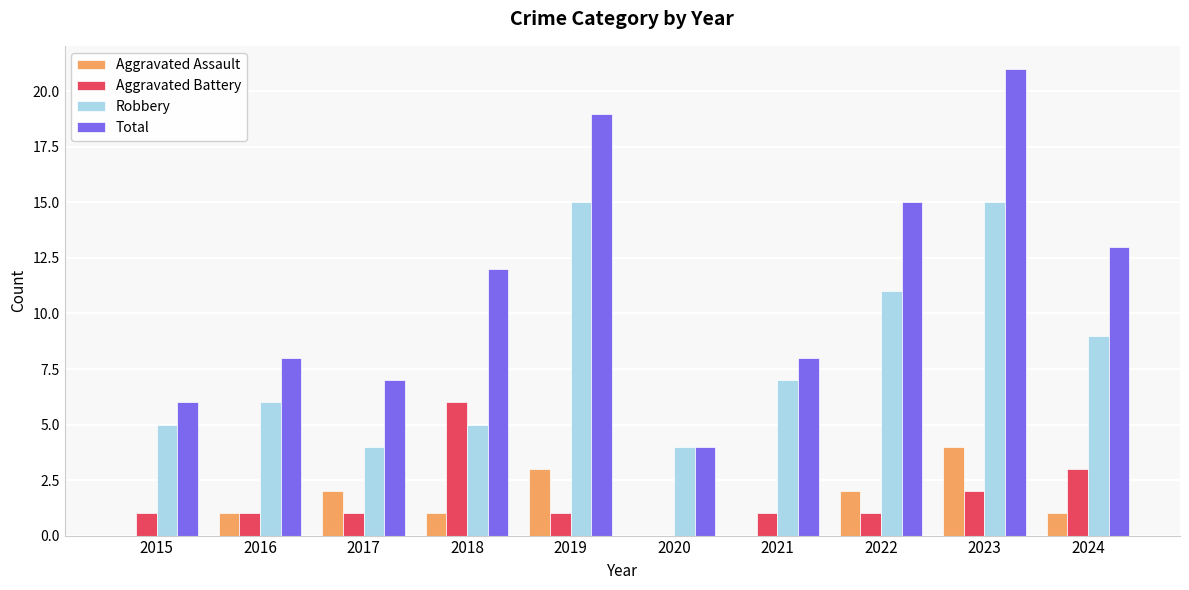

How many groups of bars are there?

10